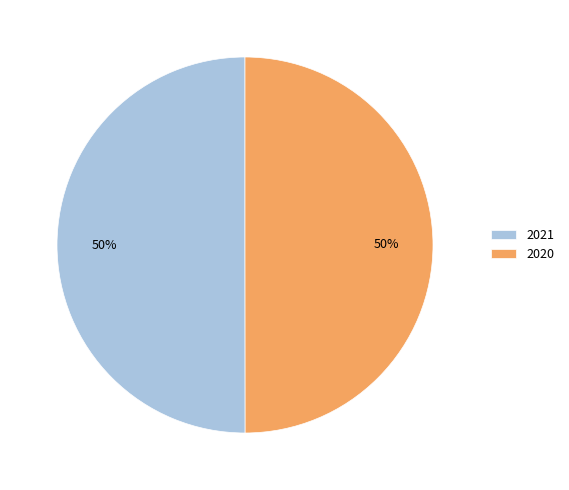

Approximately how many times larger is the value at 2020 compared to 2021?

1.0